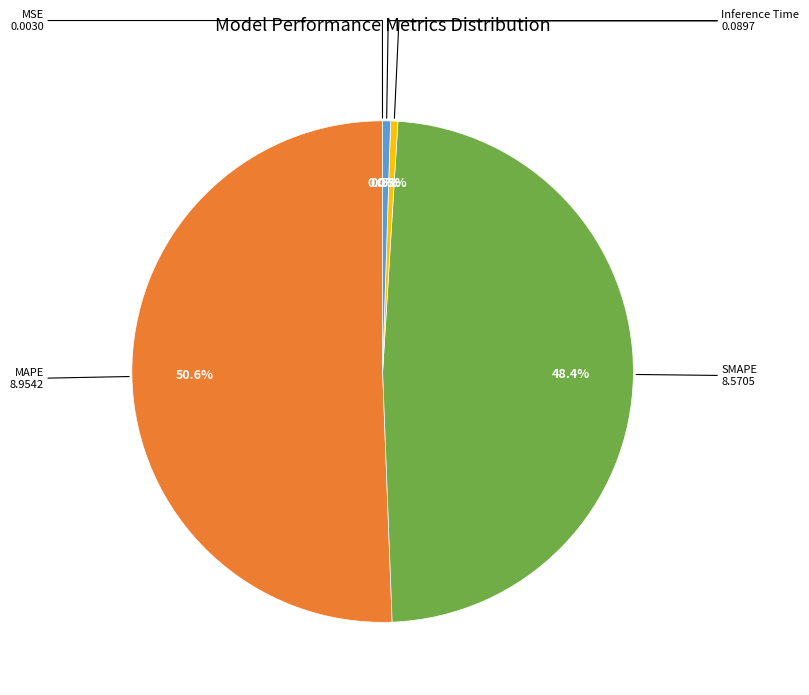

Does any single category account for the majority?

Yes